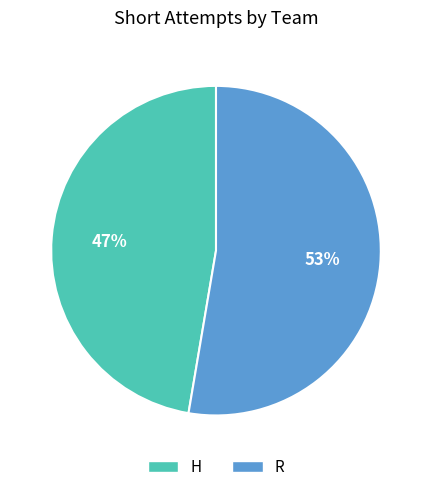

What percentage is the H slice, to the nearest percent?

47%